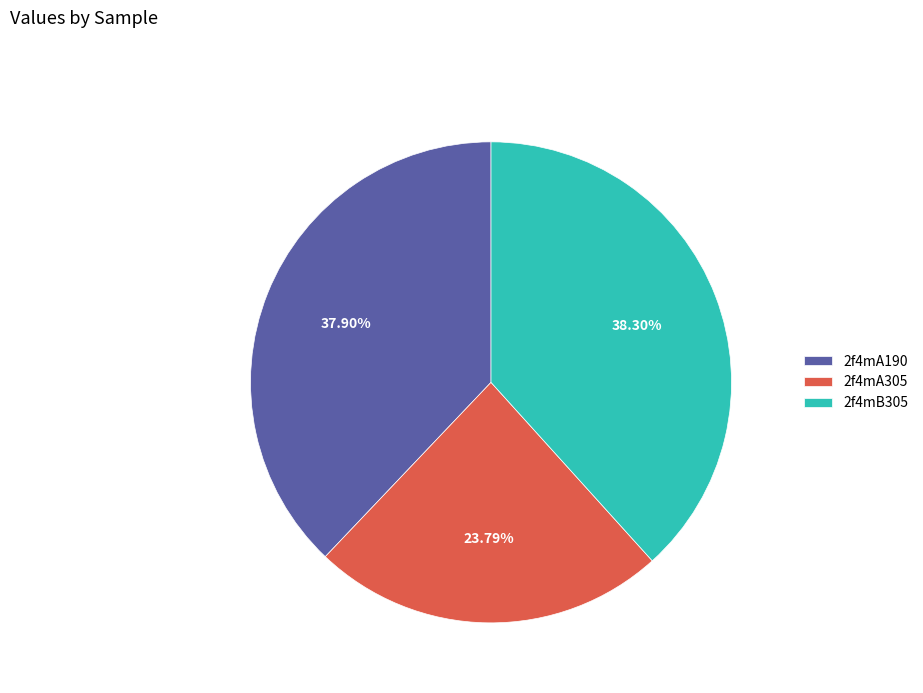

To the nearest percent, what is the combined percentage of 2f4mA305 and 2f4mA190?

62%